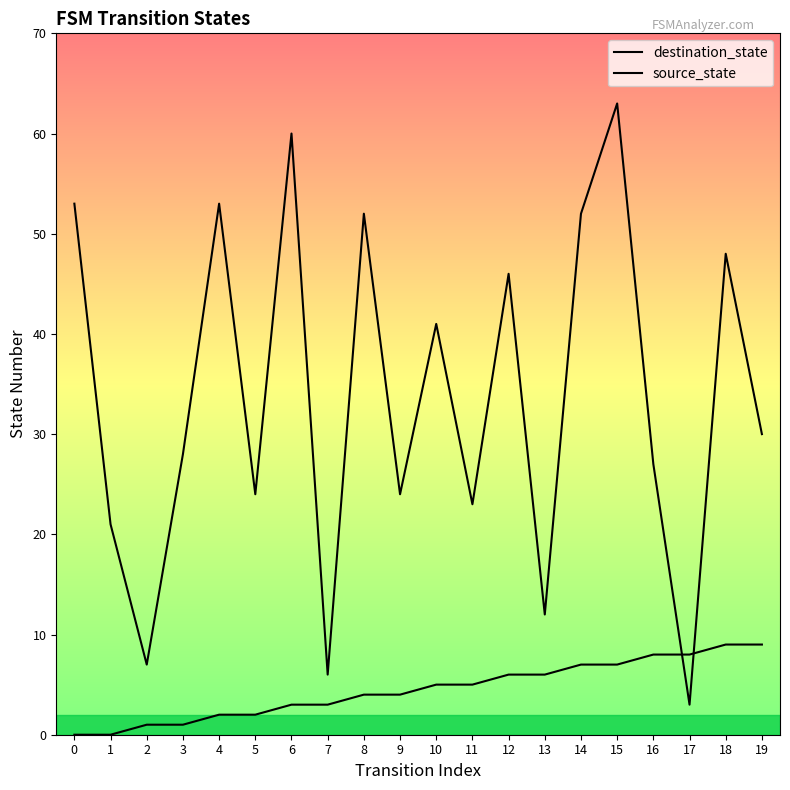

The source_state series shows 2 at 4. True or false?

True